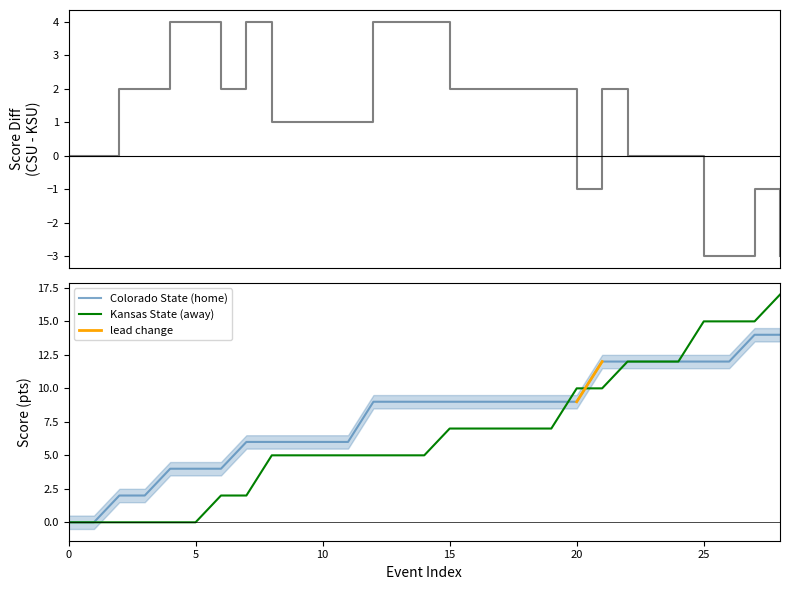

Which series has the largest total across all categories?

colorado_state